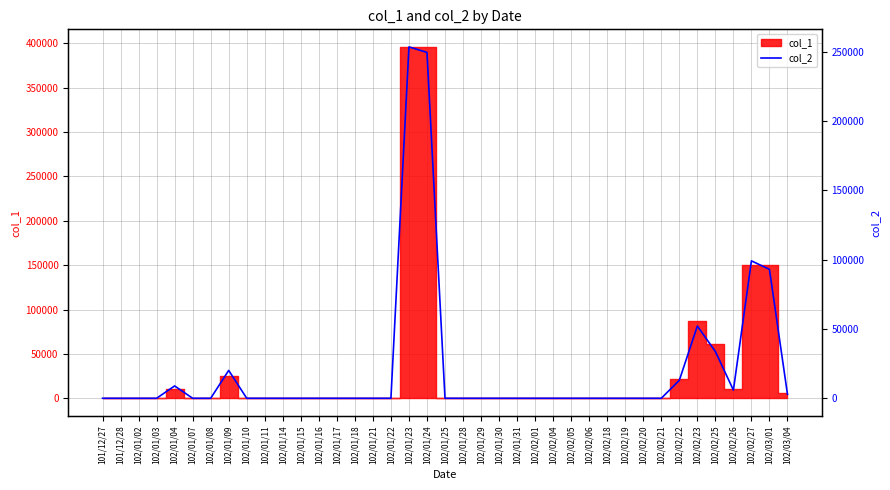

How many values exceed 0?

11